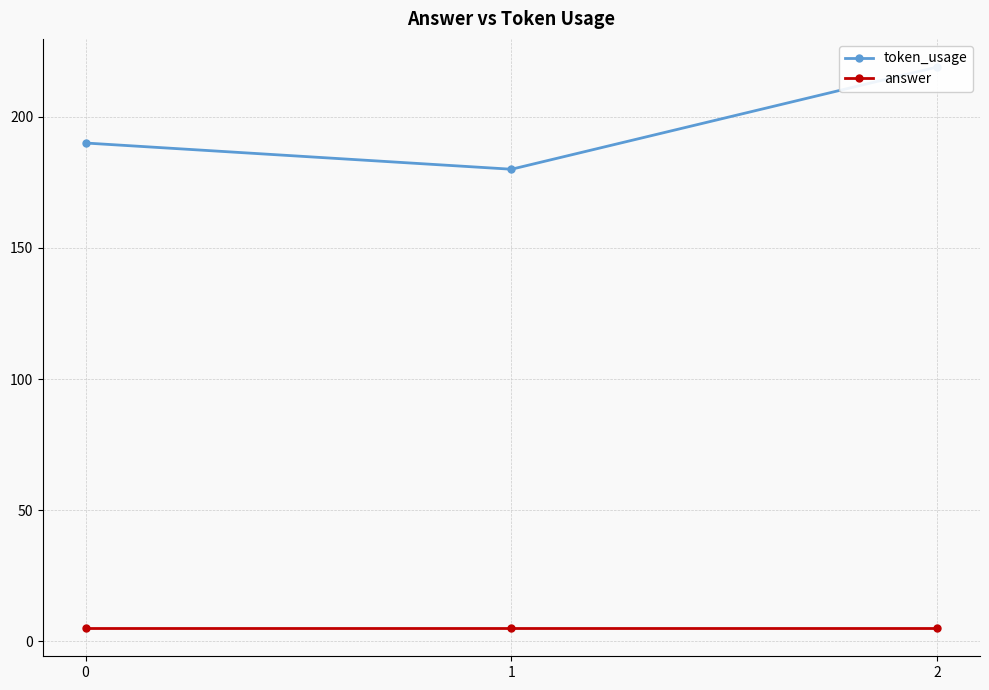

Is this an area chart (filled region under the line)?

No